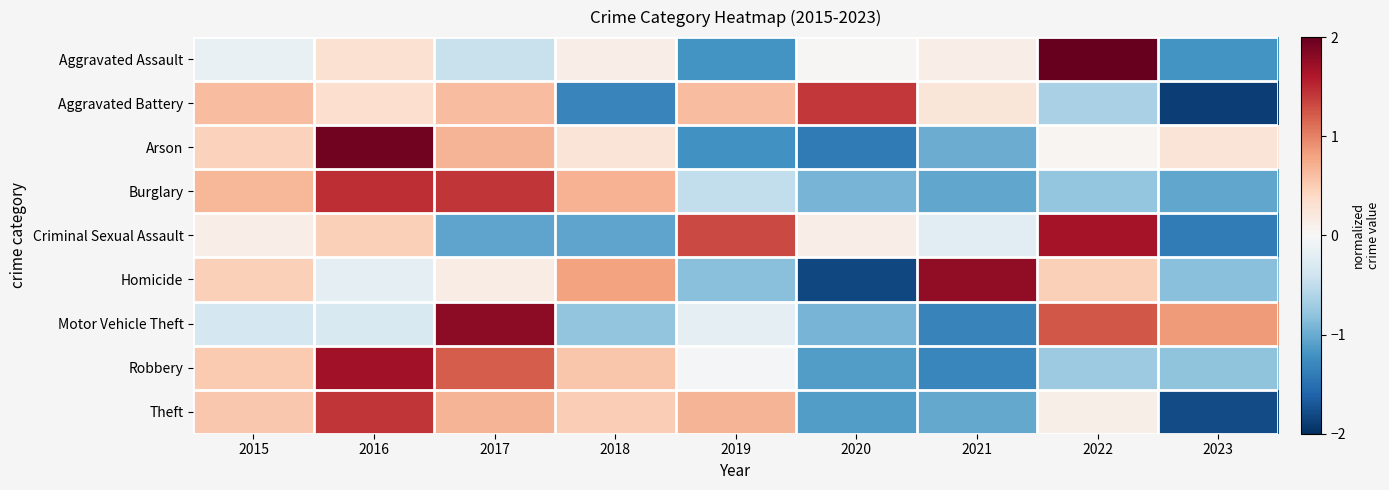

Between 2018 and 2019, which is larger?

2018